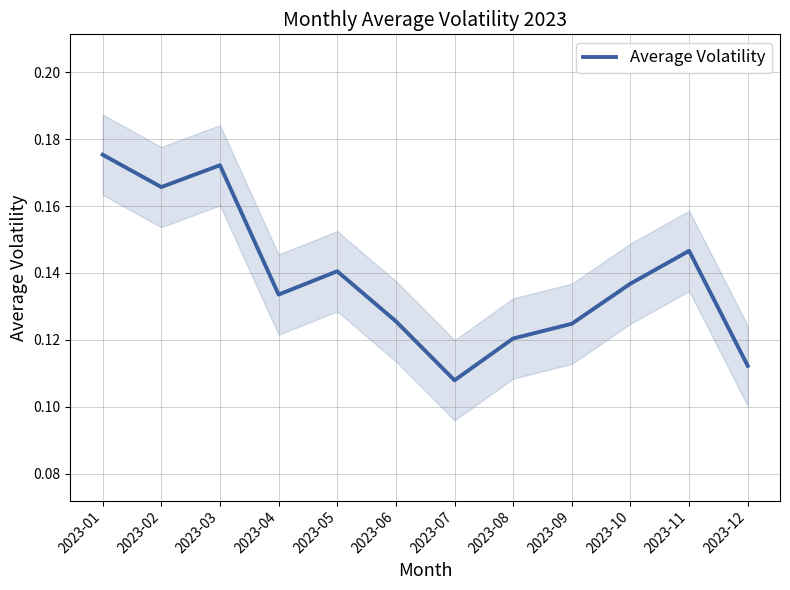

The value at 2023-03 is 0.2. True or false?

True